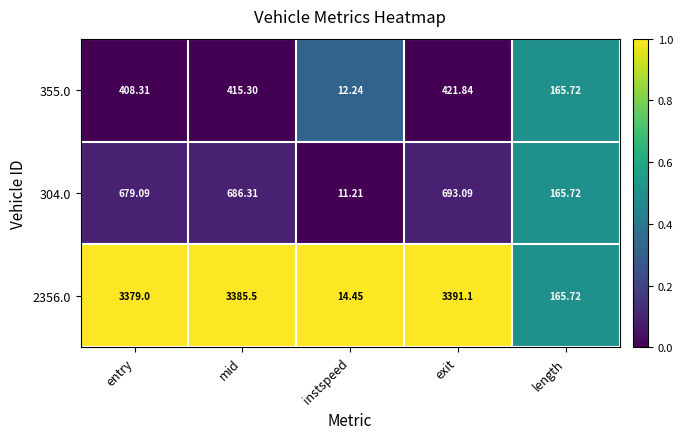

Where is 304.0 nearest to the value 352?

length